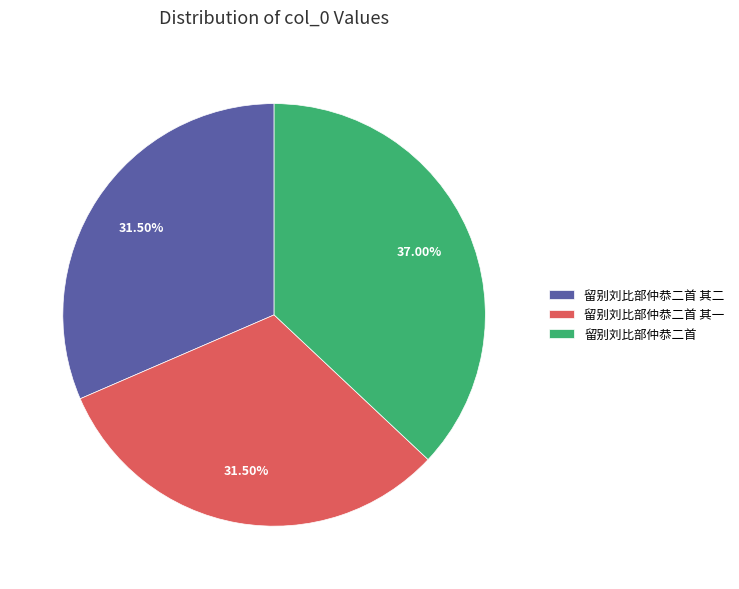

True or false: 留别刘比部仲恭二首 accounts for 37% of the total.

True